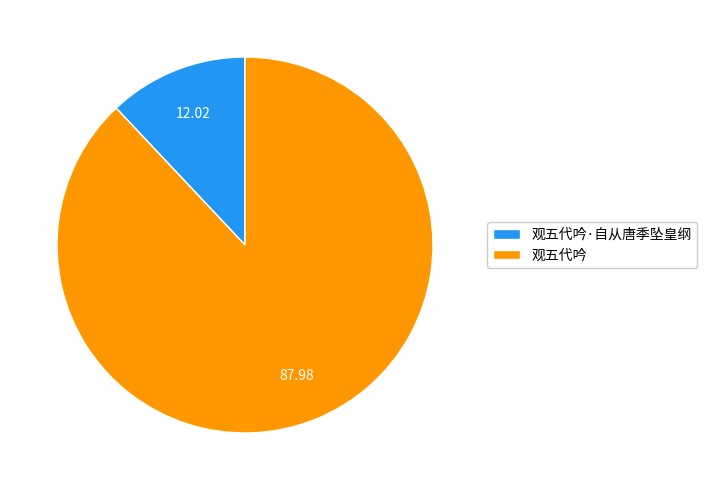

Which category has the biggest portion of the pie?

观五代吟